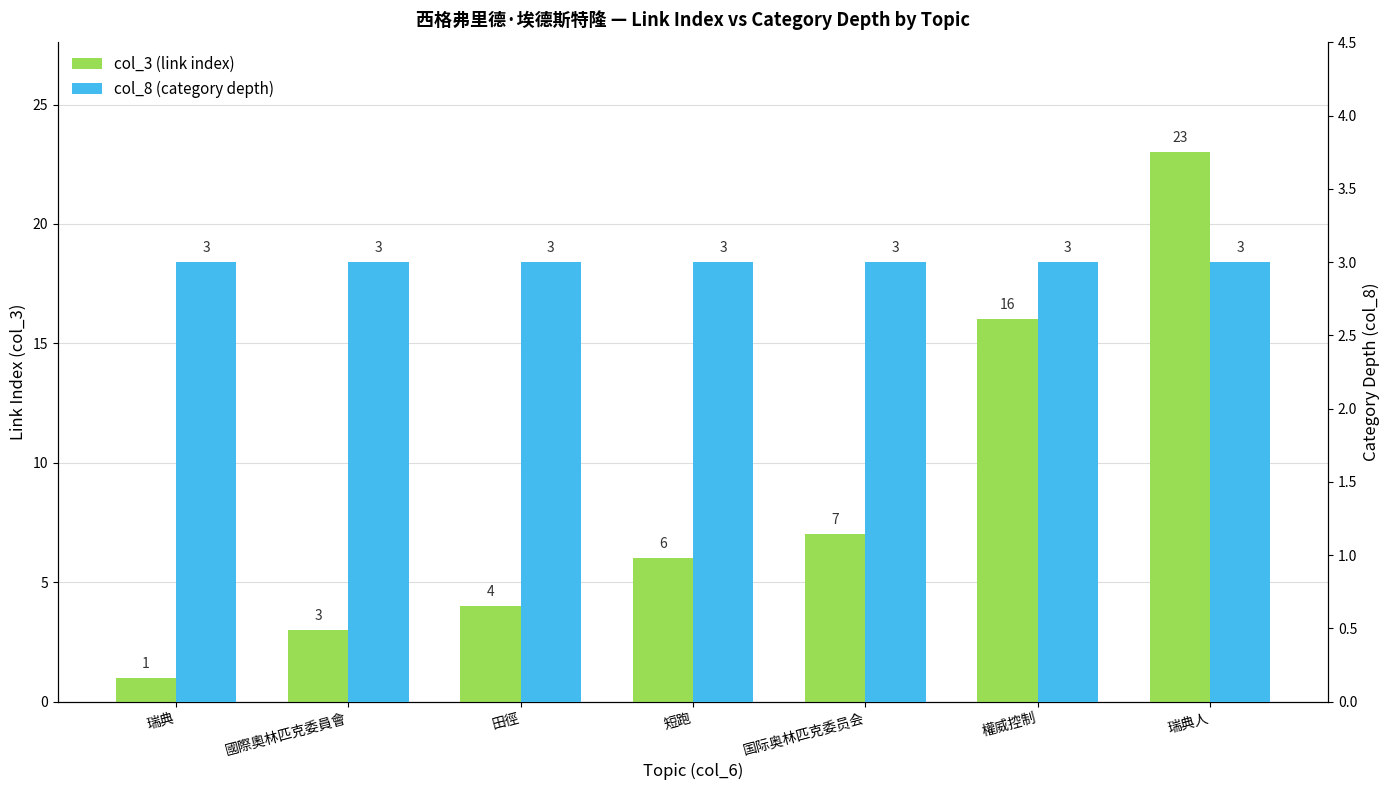

What is the difference between the col_3 (link index) values at 国际奥林匹克委员会 and 田徑?

3